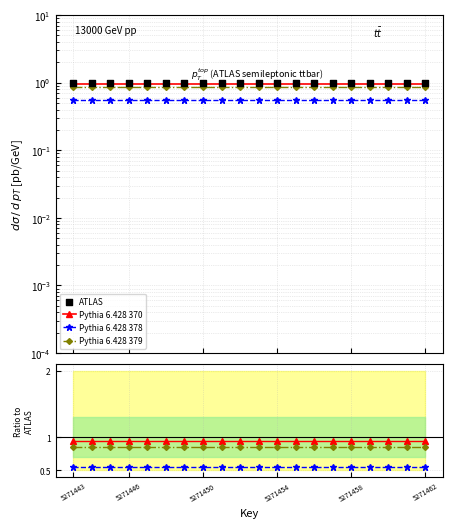

At how many categories does at least one series exceed 0?

20